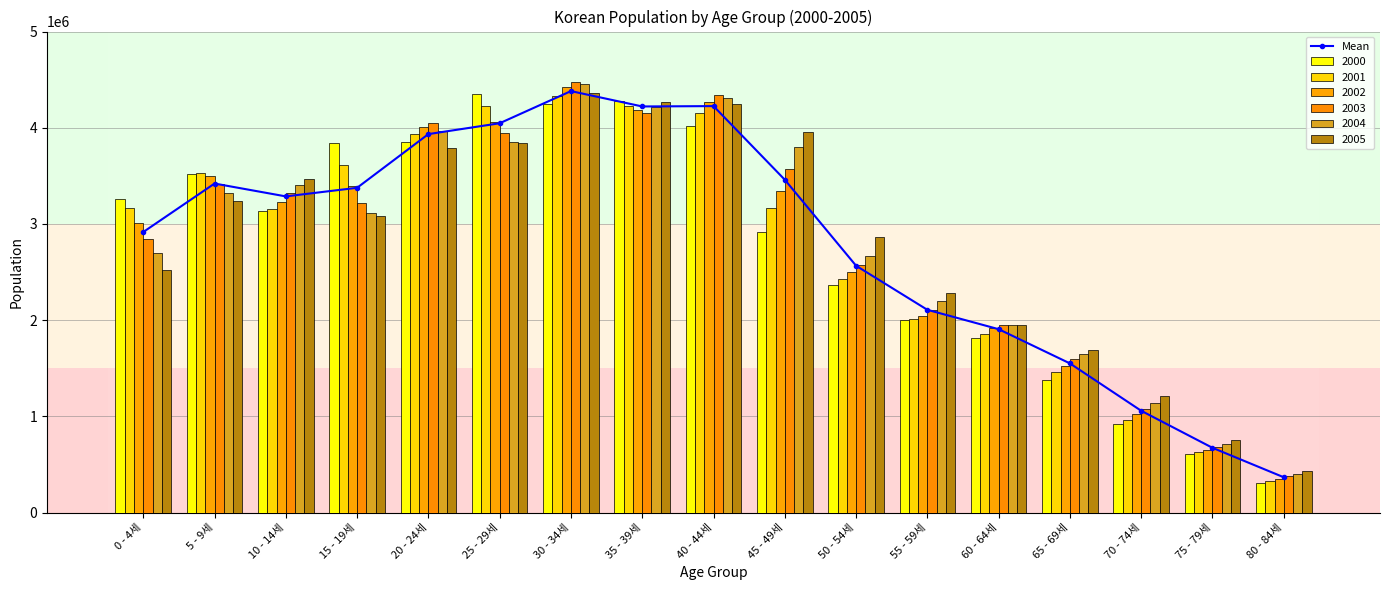

Approximately how many times larger is the value at 40 - 44세 compared to 65 - 69세?

2.7